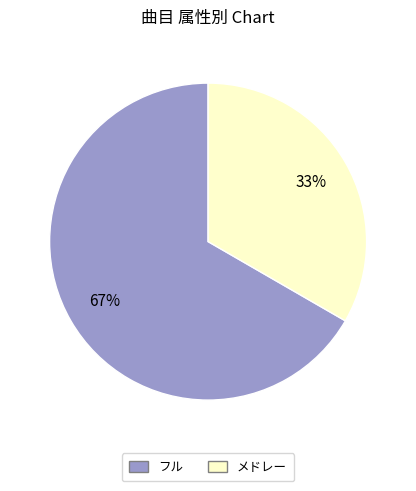

The フル slice represents 67% of the pie. True or false?

True